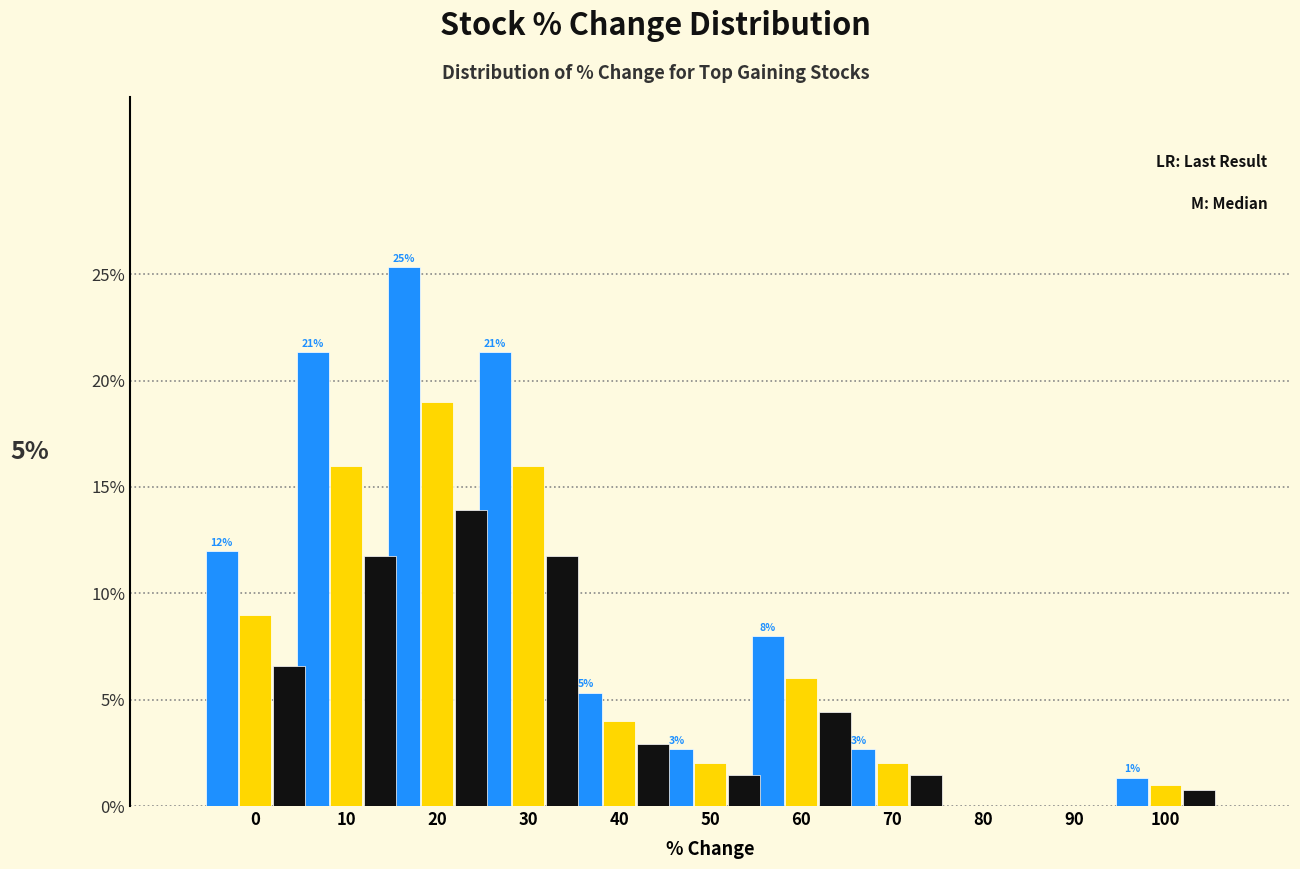

At which category is the sum across all series the highest?

20